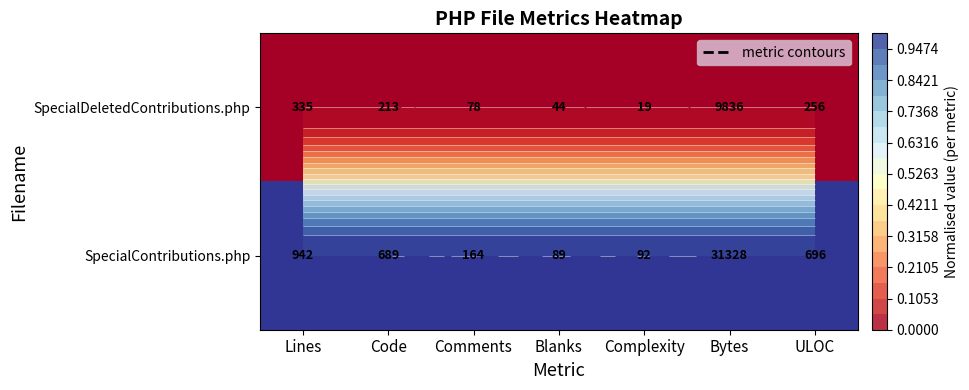

What is the total value across all series at Lines?

1